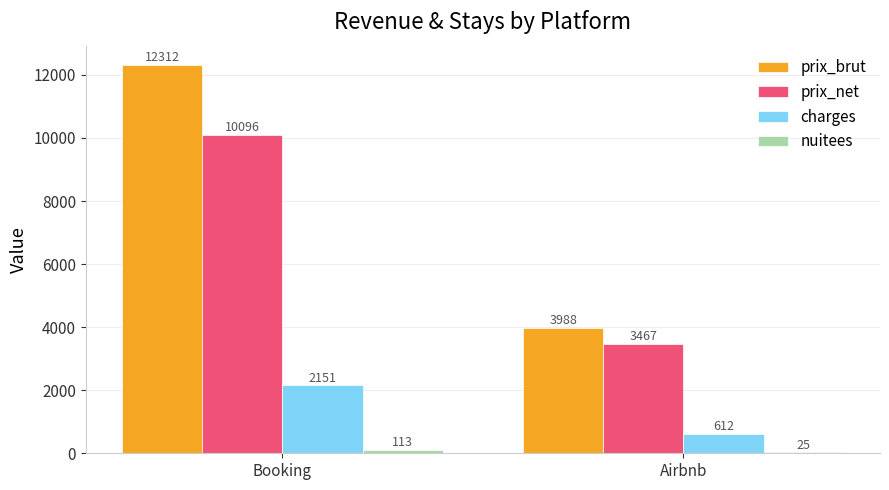

Which series changed the most between Booking and Airbnb?

prix_brut